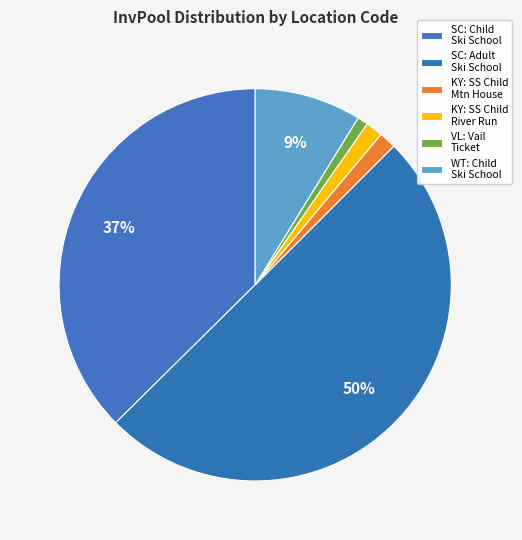

How many segments does this pie chart have?

6